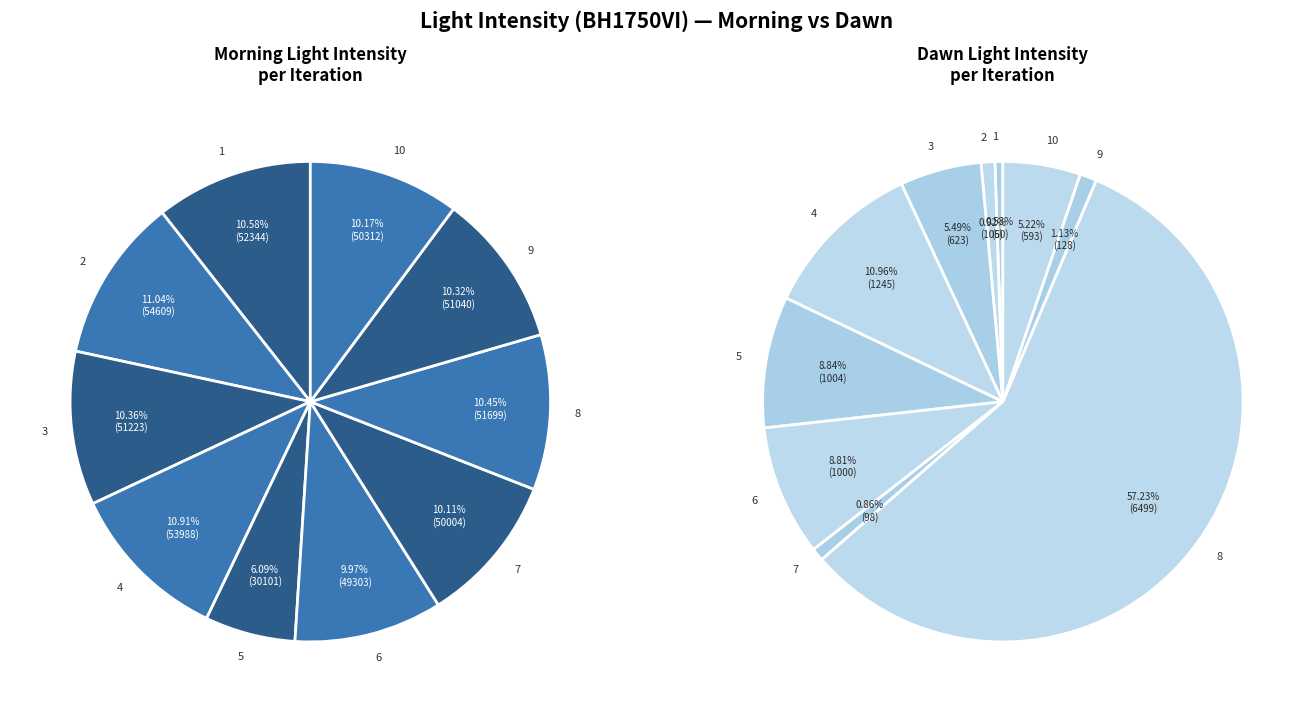

The 3 slice represents 10% of the pie. True or false?

True